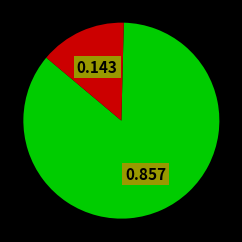

The DIA slice represents 94% of the pie. True or false?

False